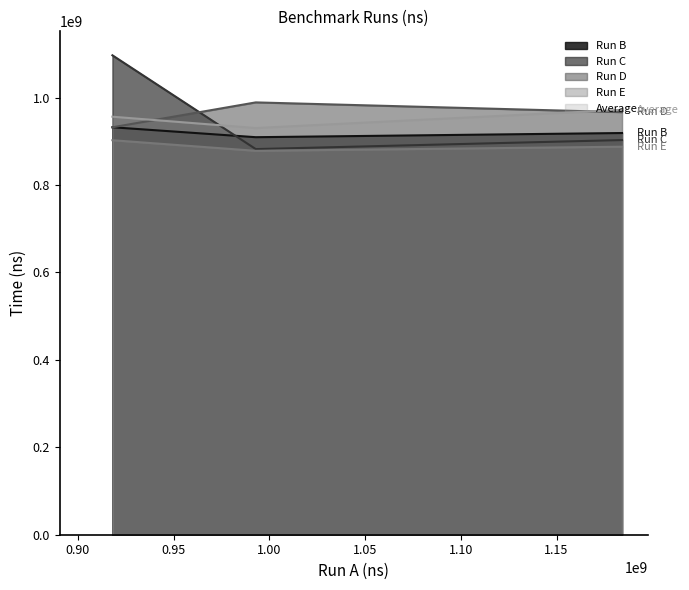

What is the minimum value shown in the chart?

878251700